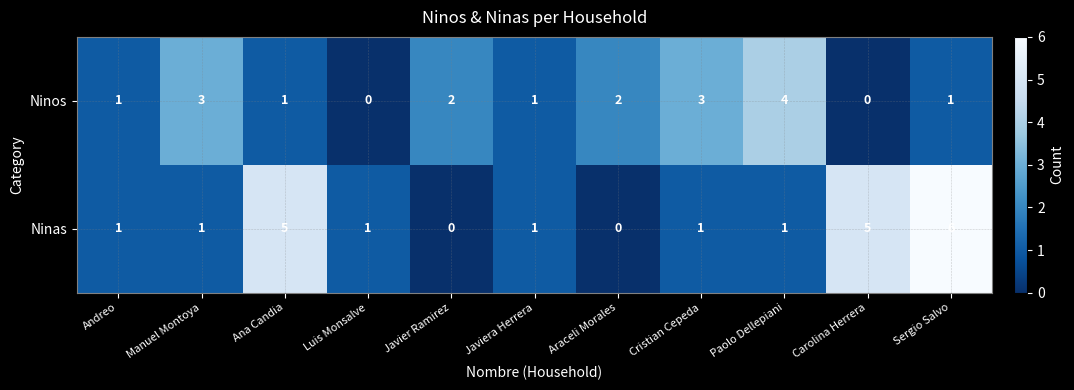

What is the total value across all series at Carolina Herrera?

5